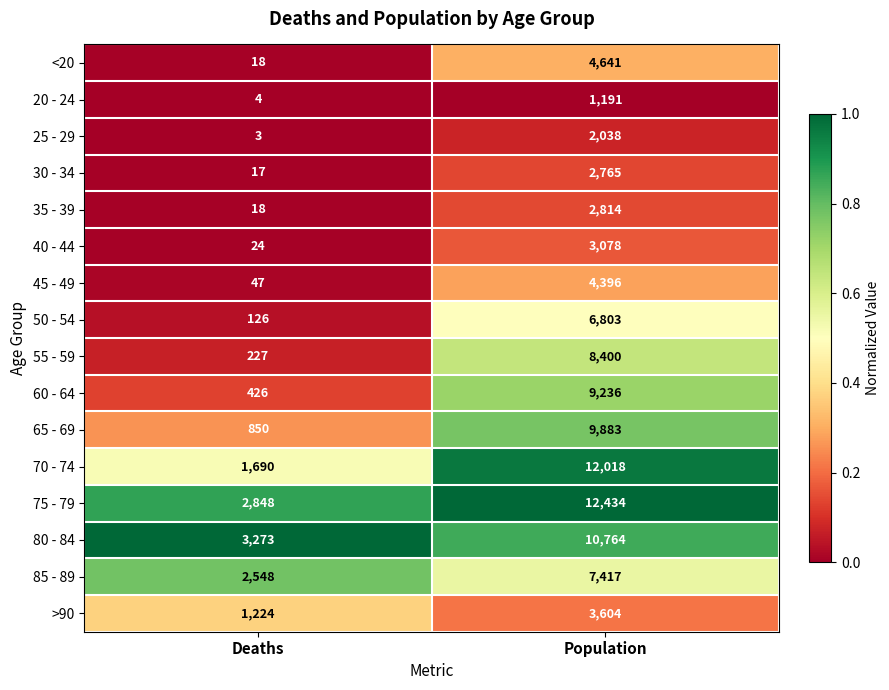

List the series in order of their peak value, highest first.

75 - 79, 70 - 74, 80 - 84, 65 - 69, 60 - 64, 55 - 59, 85 - 89, 50 - 54, <20, 45 - 49, >90, 40 - 44, 35 - 39, 30 - 34, 25 - 29, 20 - 24